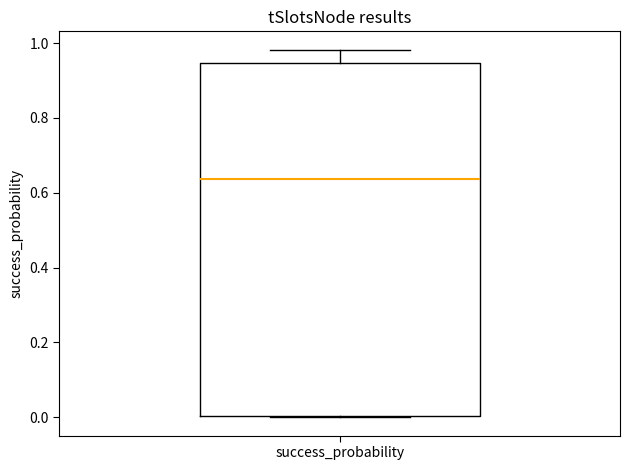

Transcribe this box plot: give where the median line is, the range the box spans, and where the two whiskers end, as read against the y-axis. The values are not printed on the chart, so give them approximately, as read against the axis.

median 0.64, box 0.00 to 0.94, whiskers 0.00 to 0.98